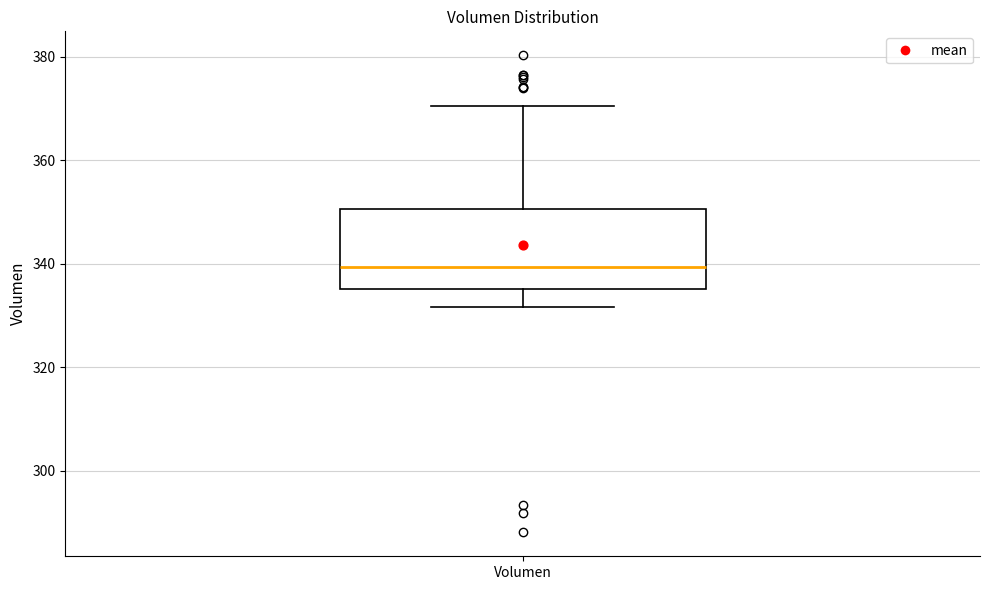

Read this box plot against the y-axis: the position of the median line, the range covered by the box, and the ends of both whiskers. The values are not printed on the chart, so give them approximately, as read against the axis.

median 340, box 336 to 350, whiskers 332 to 370